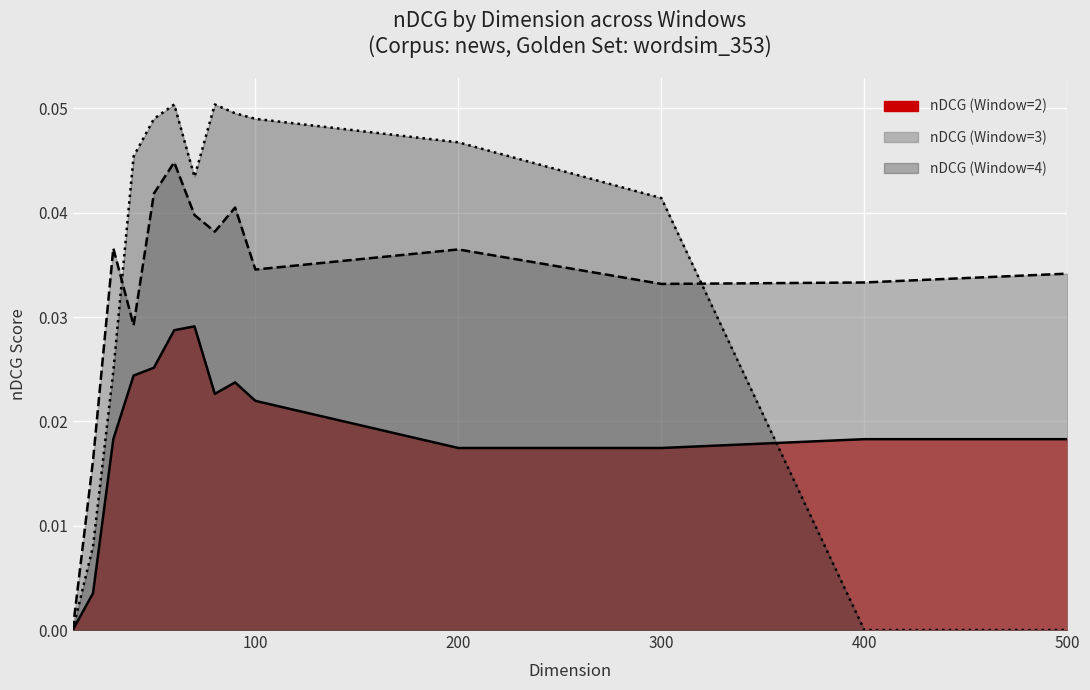

Count the nDCG (Window=2) values in the range 0 to 1.

14